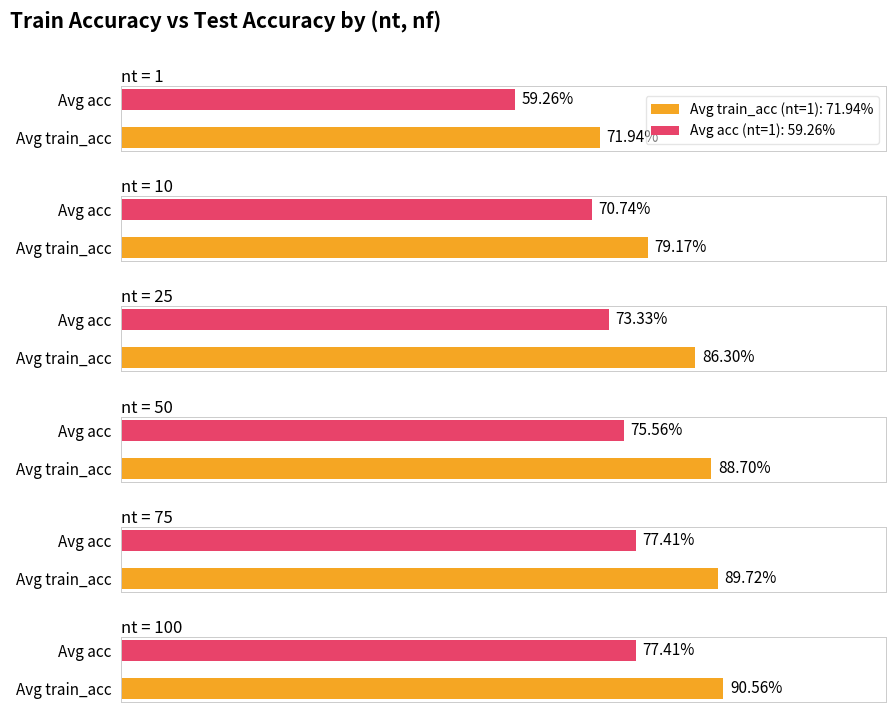

Count the acc values in the range 0 to 1.

30